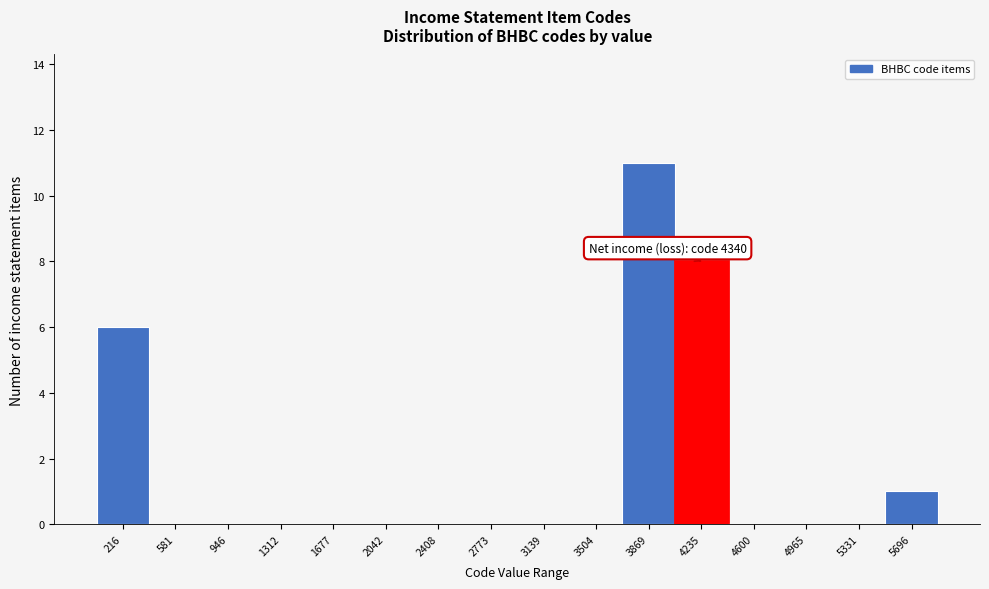

Reading left to right, transcribe all the data shown in this chart.

216=6	581=0	946=0	1312=0	1677=0	2042=0	2408=0	2773=0	3139=0	3504=0	3869=11	4235=8	4600=0	4965=0	5331=0	5696=1